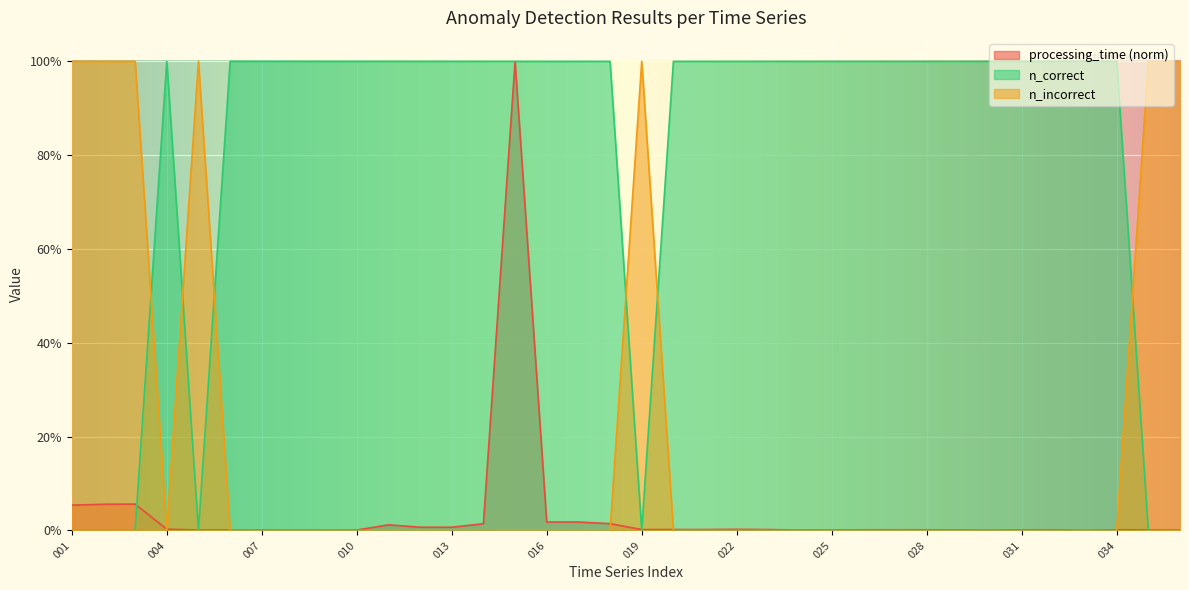

What are all the series names shown in the legend?

processing_time (norm), n_correct, n_incorrect